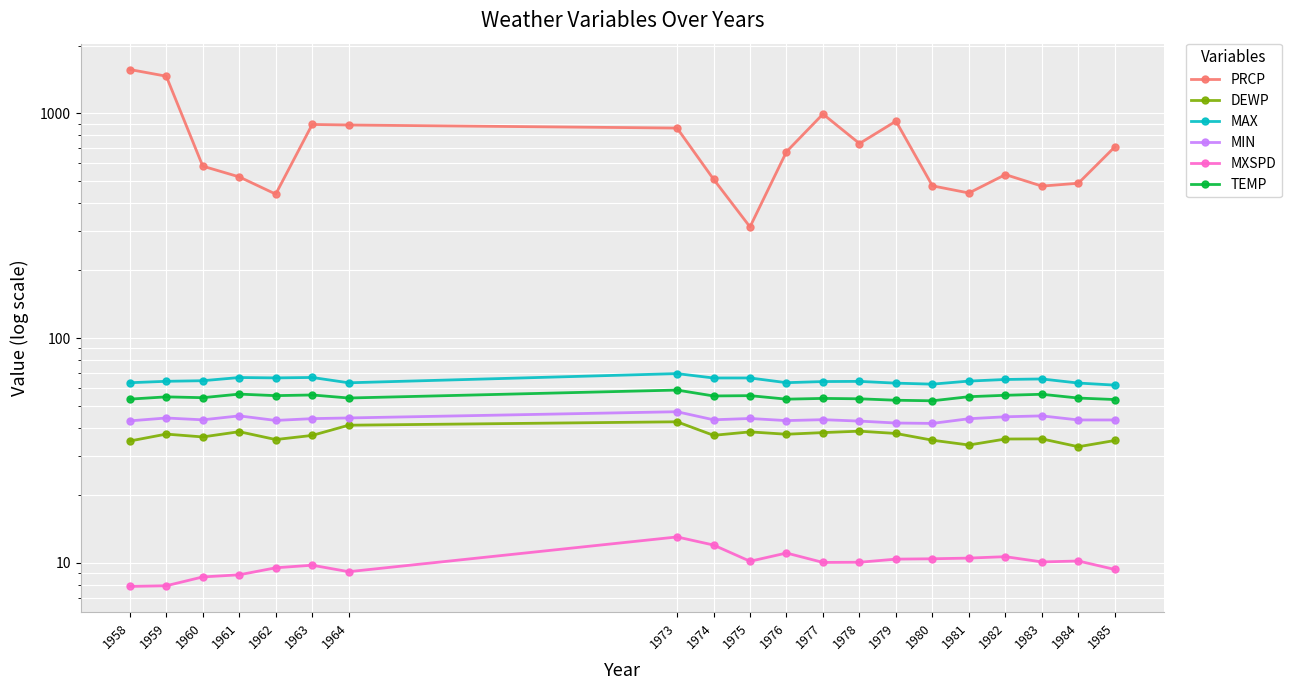

The MAX series shows 21.0 at 1980. True or false?

False